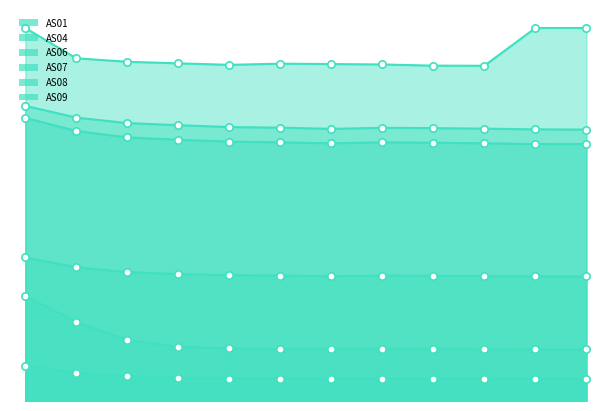

Which series has the widest spread of Y values?

AS06